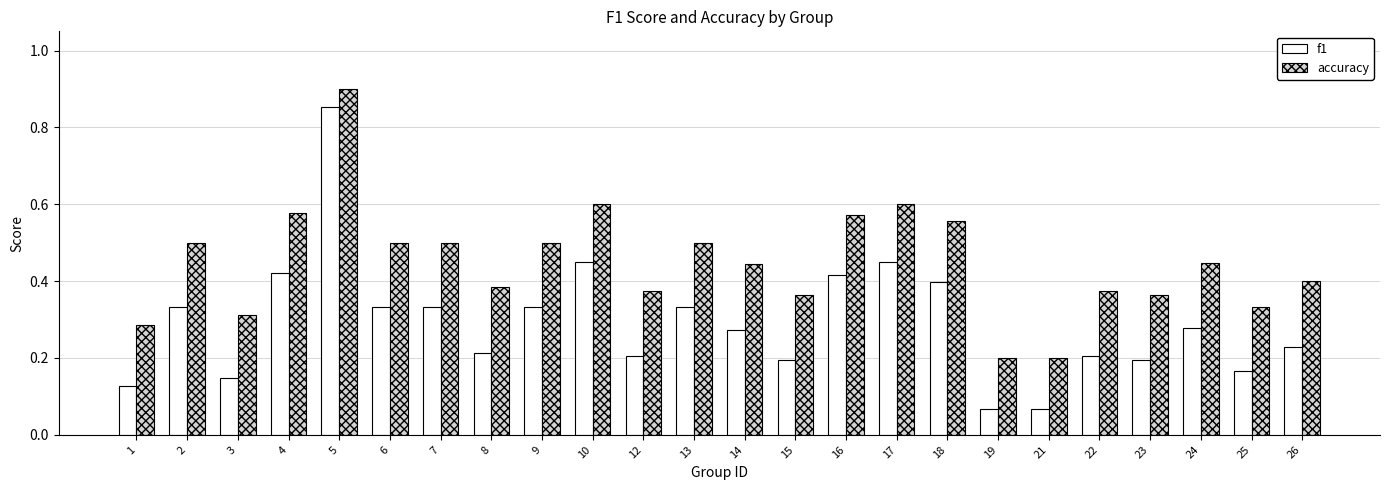

Which series has the largest total across all categories?

accuracy